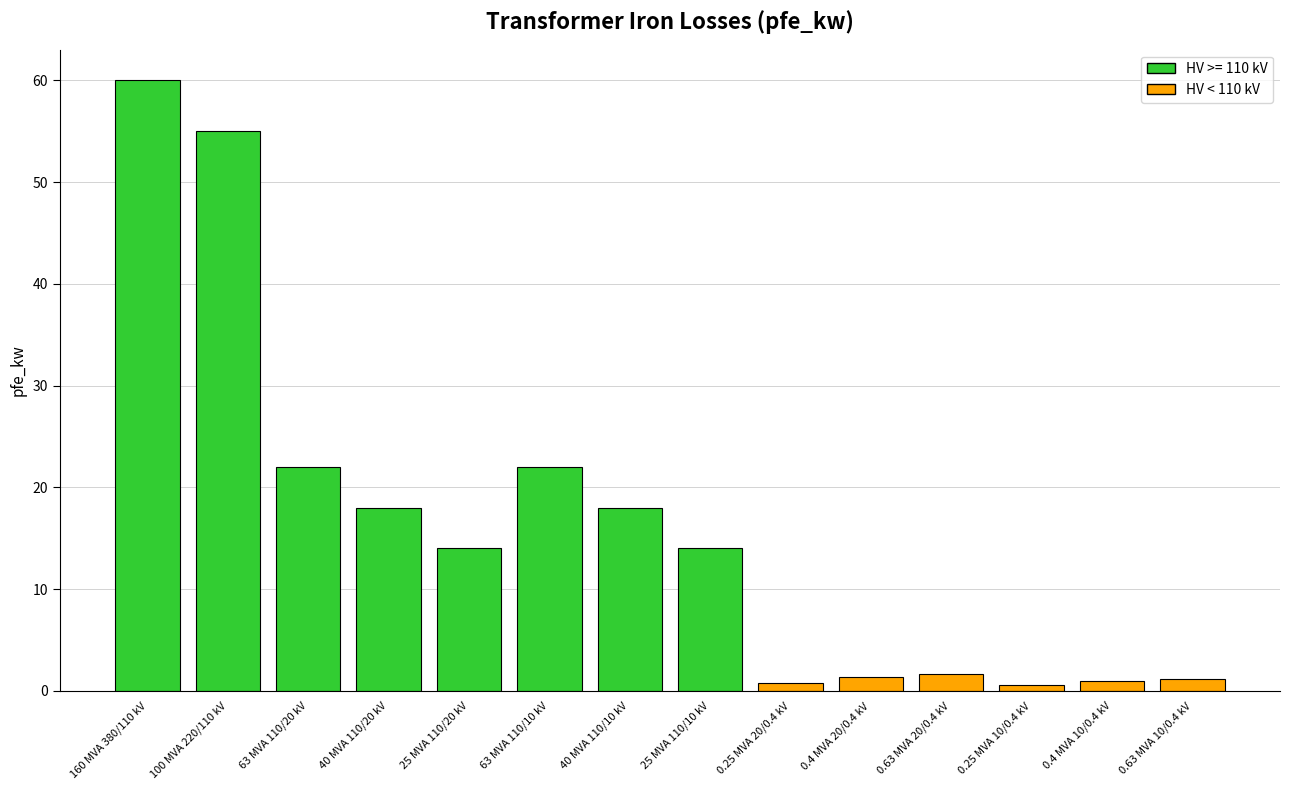

What is the maximum value shown in the chart?

60.0